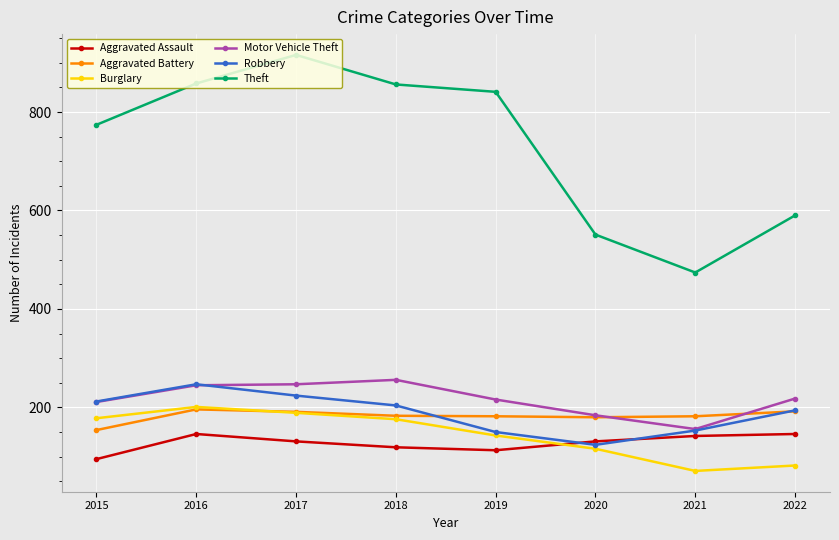

What is the difference between the highest and lowest values at 2020?

435